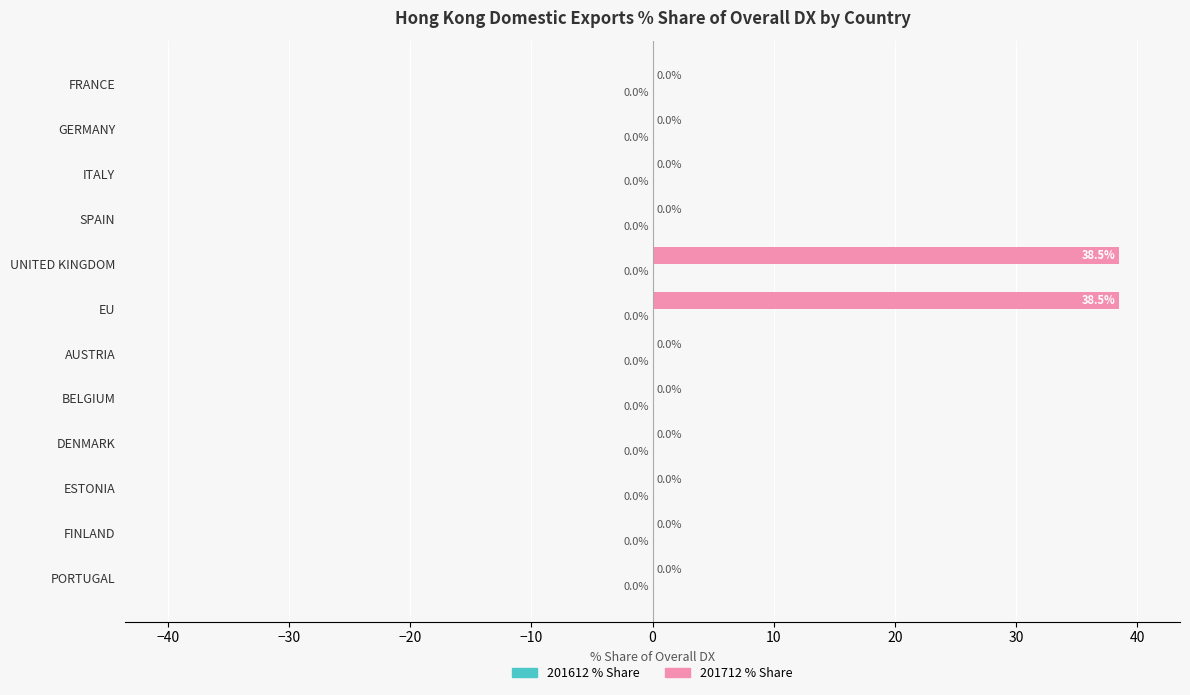

Reading top to bottom, transcribe all the data shown in this chart.

FRANCE=0.0	GERMANY=0.0	ITALY=0.0	SPAIN=0.0	UNITED KINGDOM=38.5	EU=38.5	AUSTRIA=0.0	BELGIUM=0.0	DENMARK=0.0	ESTONIA=0.0	FINLAND=0.0	PORTUGAL=0.0